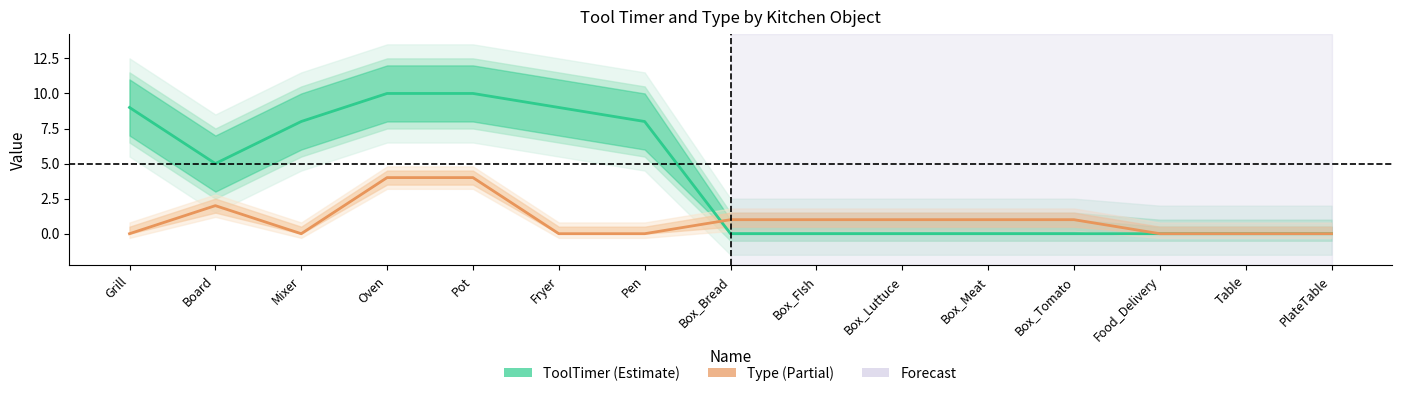

What is the highest value of the ToolTimer series?

10